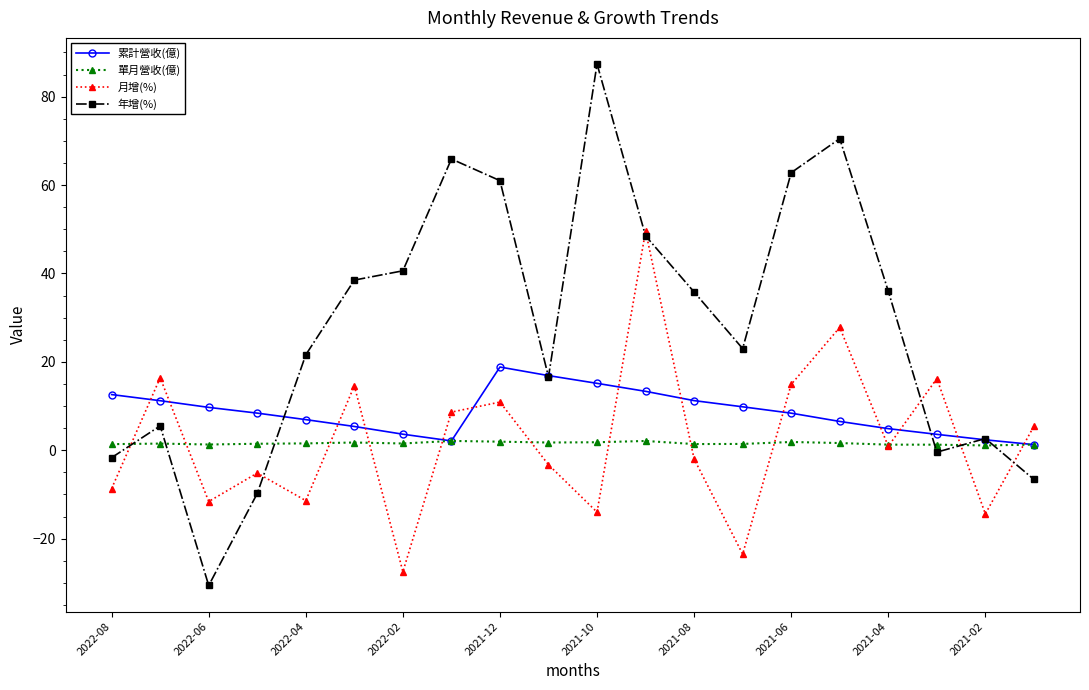

How many lines are shown in the chart?

4